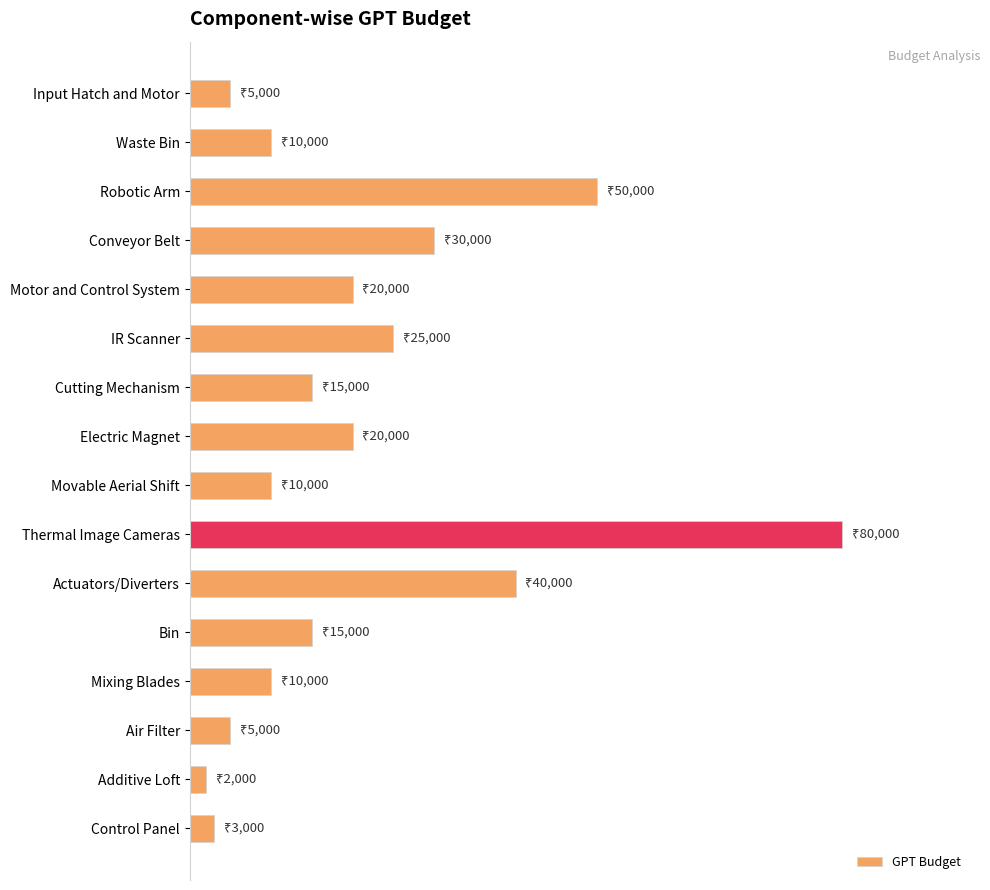

Does the chart contain any negative values?

No